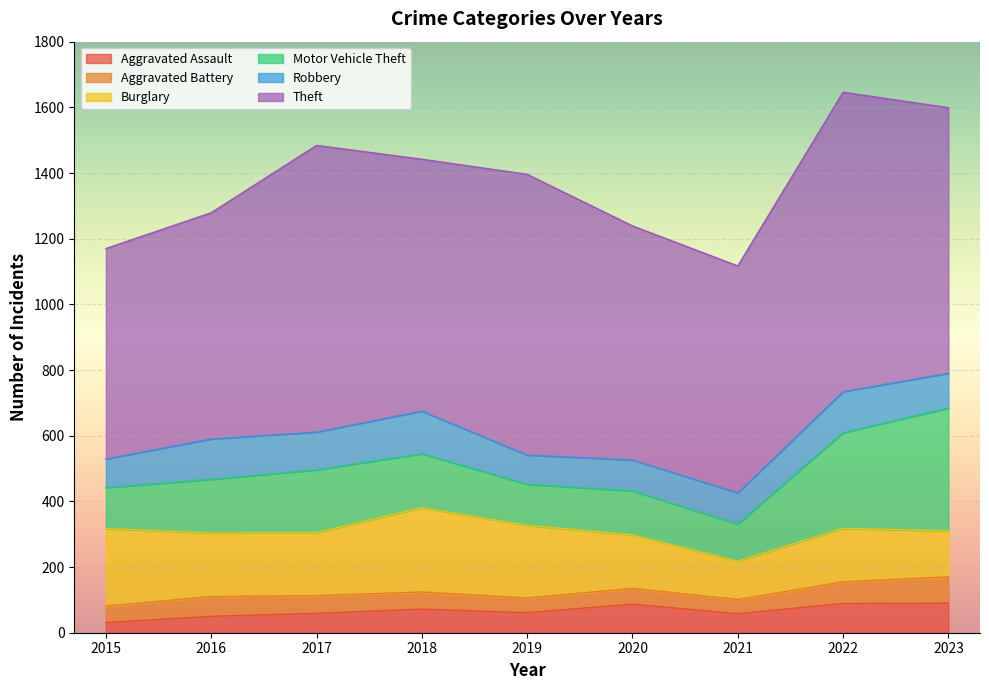

At how many categories does at least one series exceed 136?

9